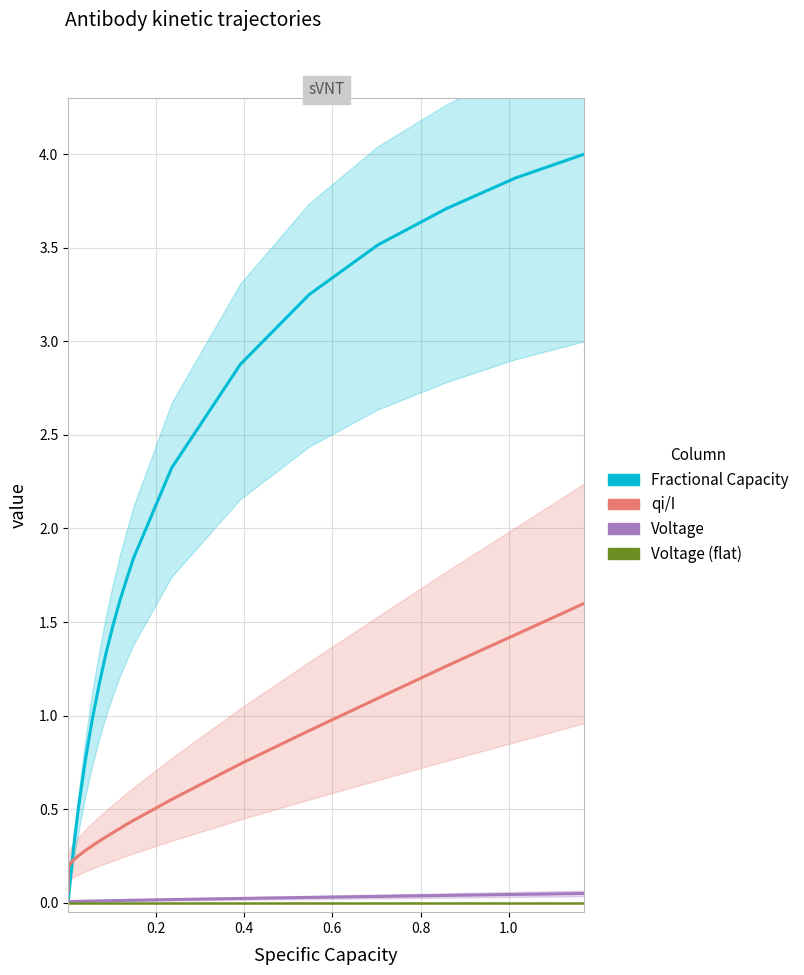

What is the label of the 32nd point from the right?

0.6